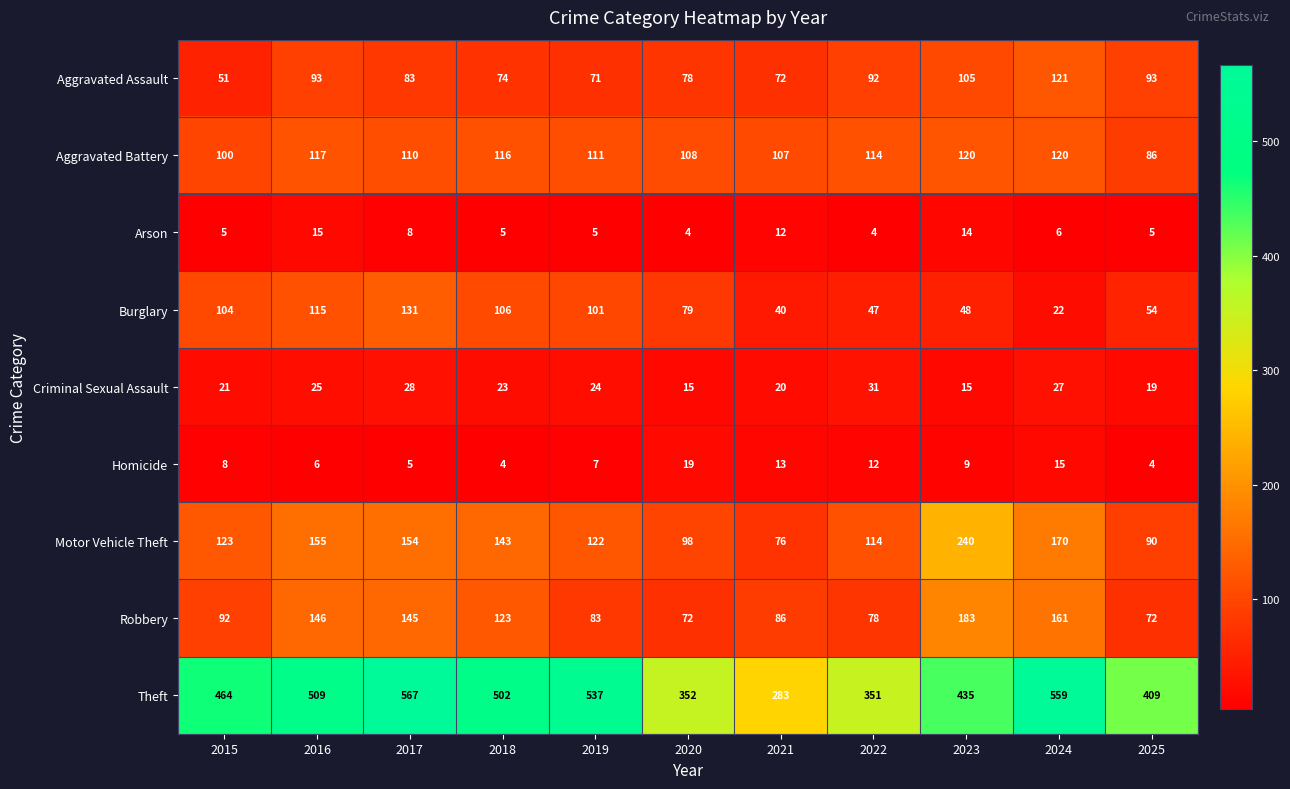

The value of Theft at 2015 is 134. True or false?

False